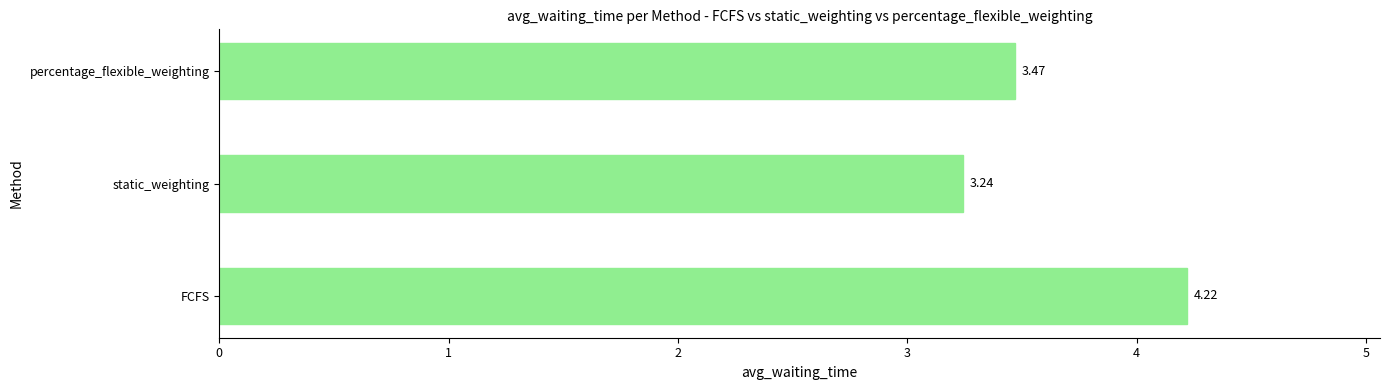

Rank the categories by value from lowest to highest.

static_weighting, percentage_flexible_weighting, FCFS